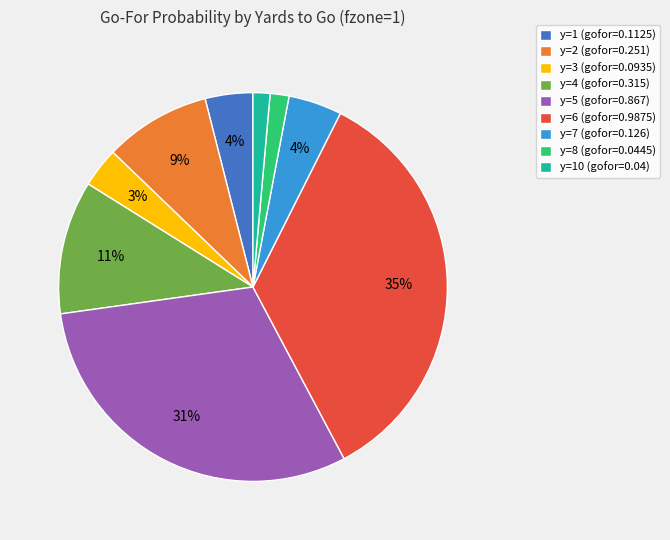

Between y=4 (gofor=0.315) and y=8 (gofor=0.0445), which is larger?

y=4 (gofor=0.315)